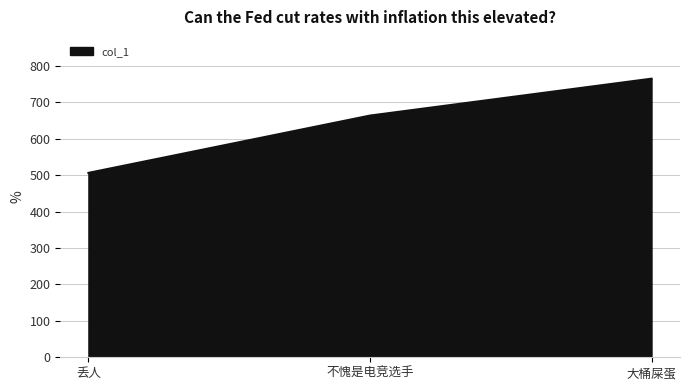

Reading left to right, what are all the values shown in this chart?

506.5	663.9	765.3